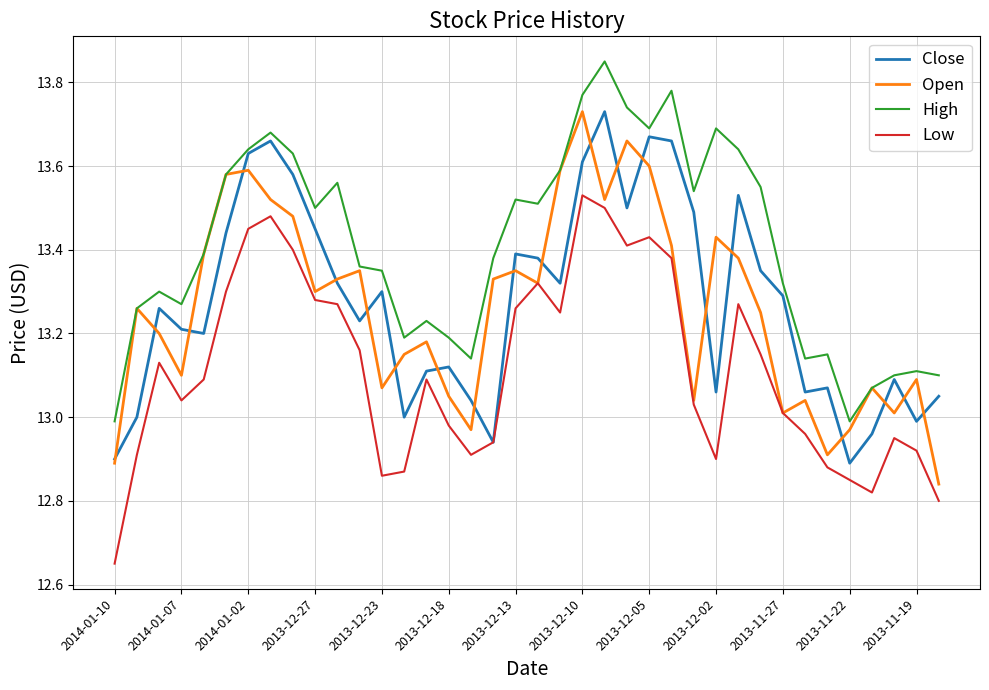

True or false: High and Low cross at least once.

False